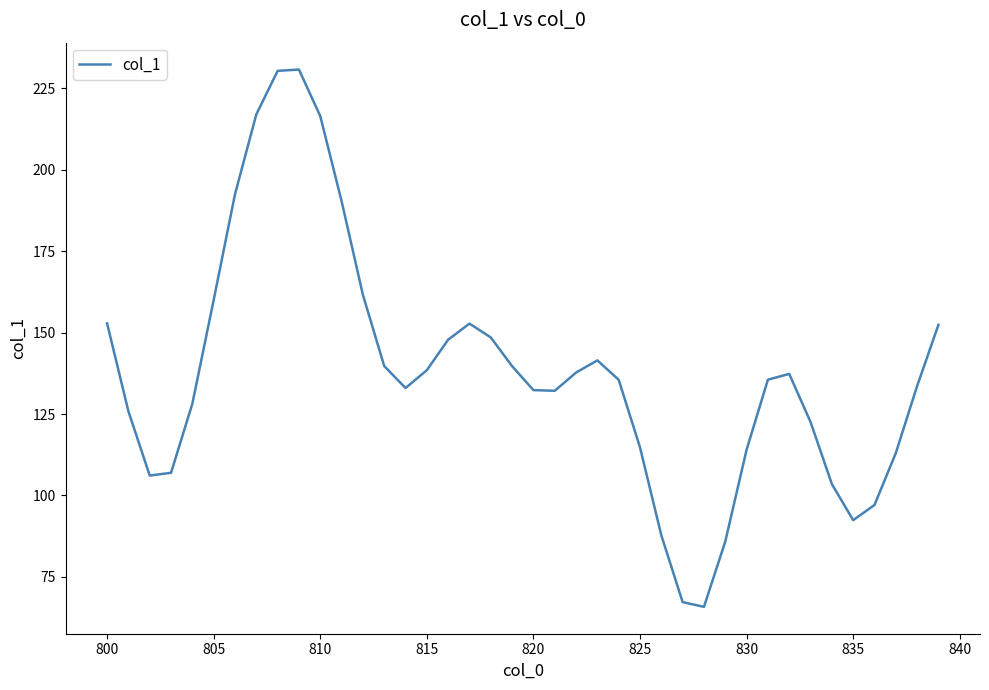

What is the maximum value shown in the chart?

230.8